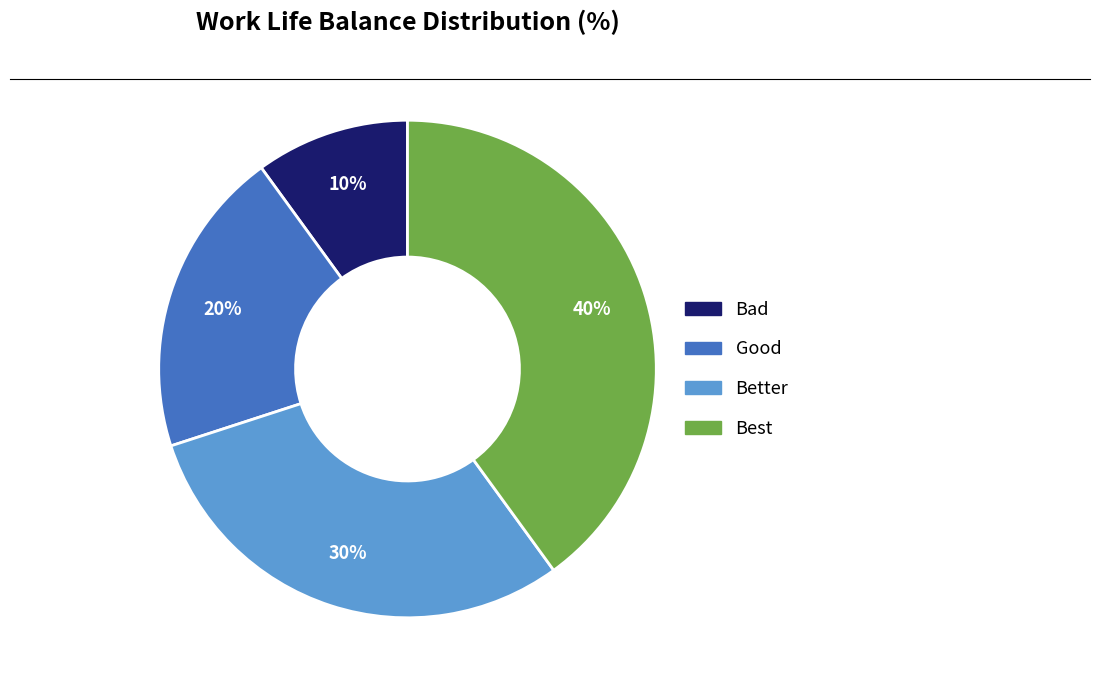

How many segments does this pie chart have?

4